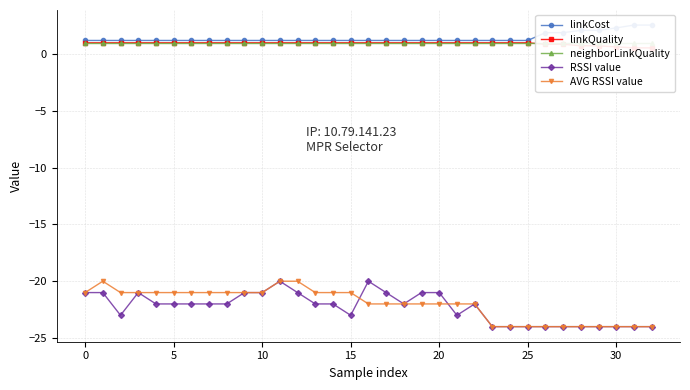

The value of AVG RSSI value at 0 is -34. True or false?

False